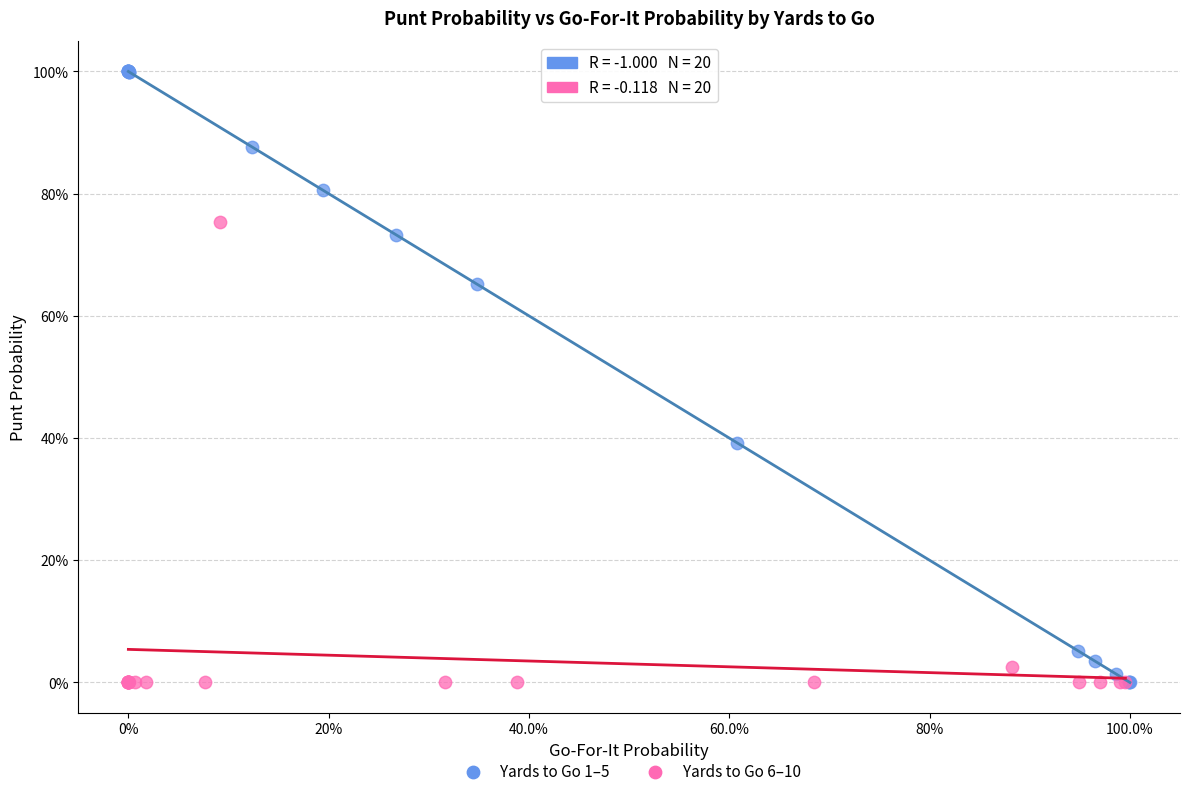

Which series reaches the maximum Y coordinate?

Yards to Go 1–5